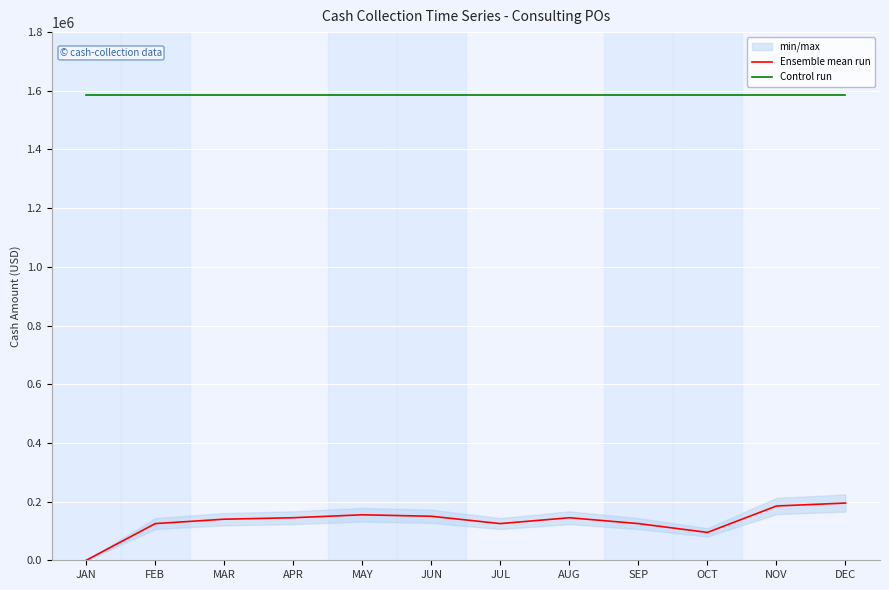

What is the value of the Control run point at the 6th from the left?

1585000